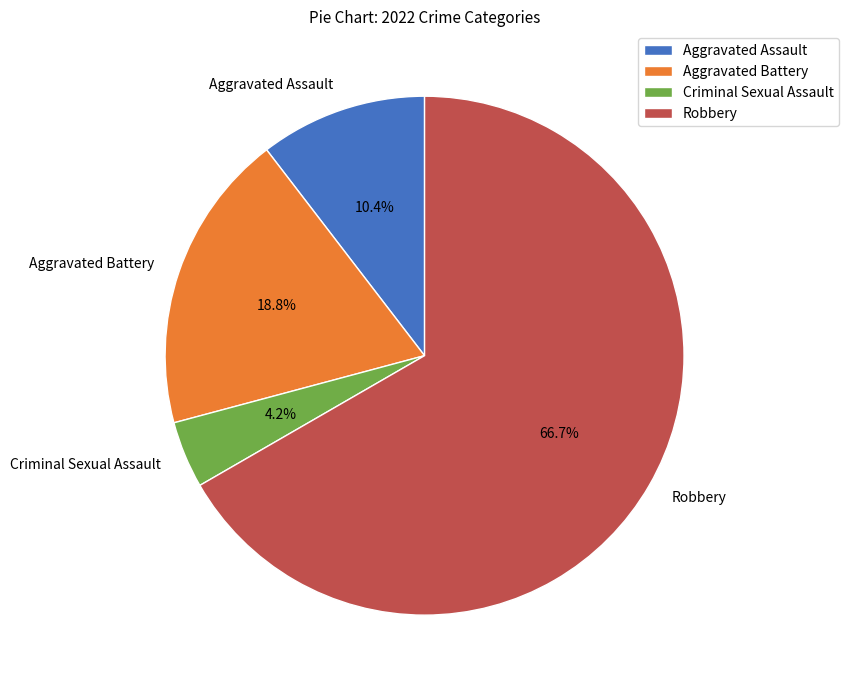

The Criminal Sexual Assault slice represents 13% of the pie. True or false?

False